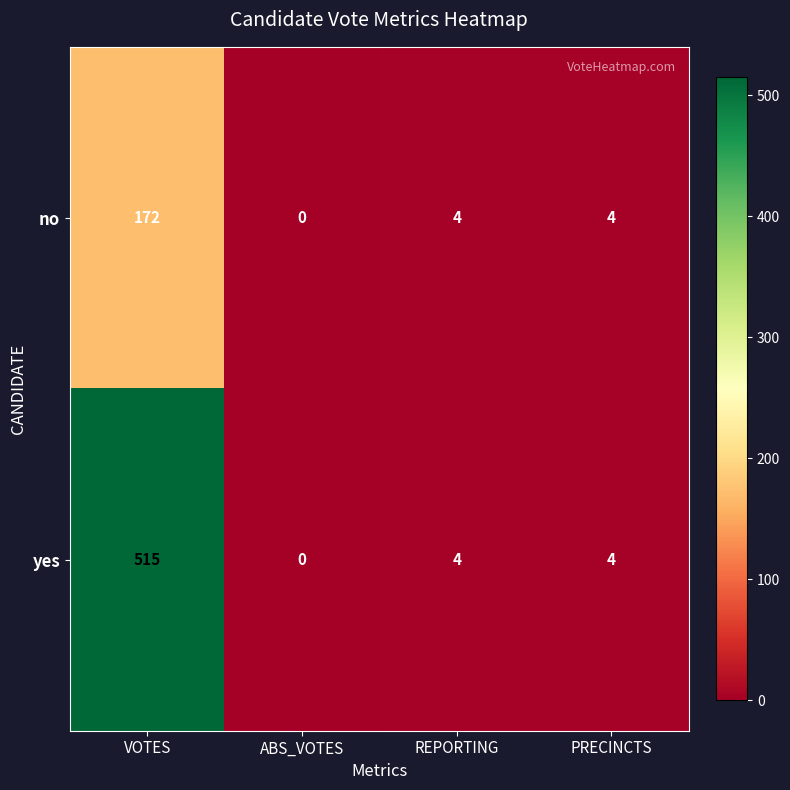

Reading left to right, what are all the values shown in this chart?

no: VOTES=172	ABS_VOTES=0	REPORTING=4	PRECINCTS=4
yes: VOTES=515	ABS_VOTES=0	REPORTING=4	PRECINCTS=4